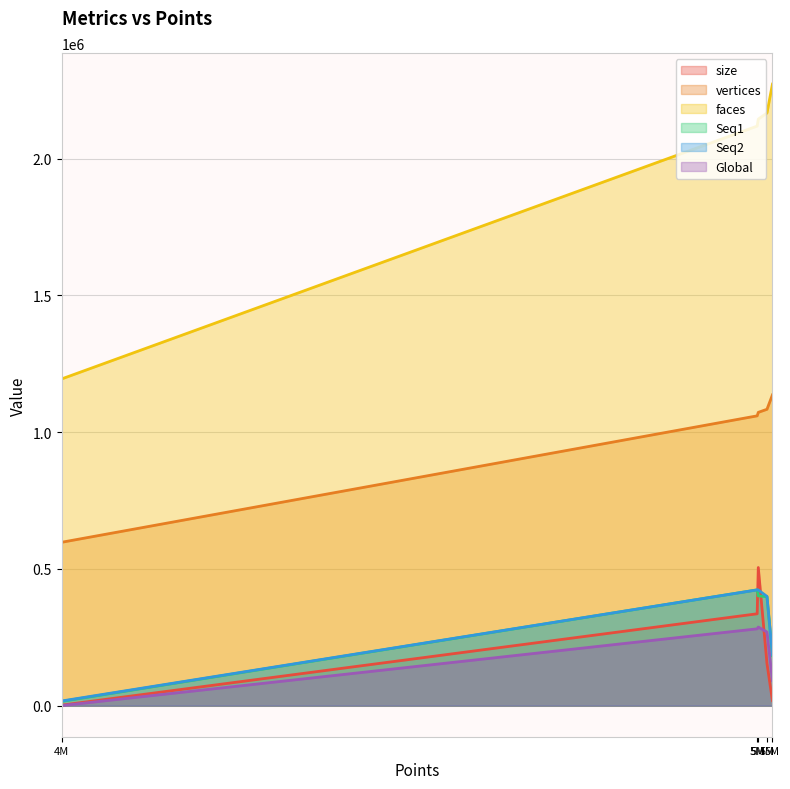

At which label is size closest to 253452?

5961878